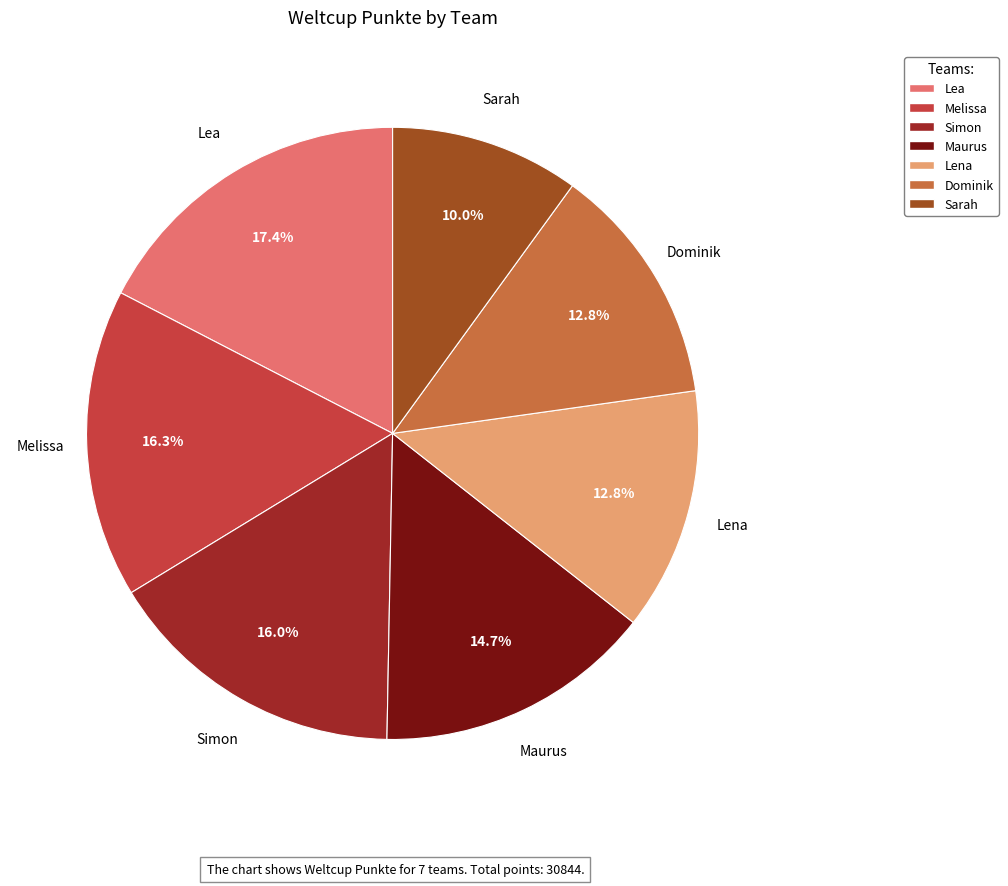

Which category has the smallest portion of the pie?

Sarah